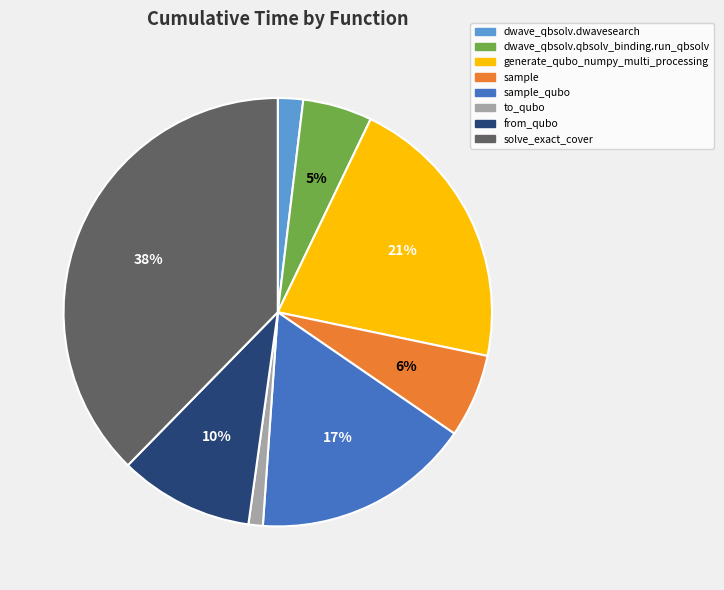

How many segments does this pie chart have?

8